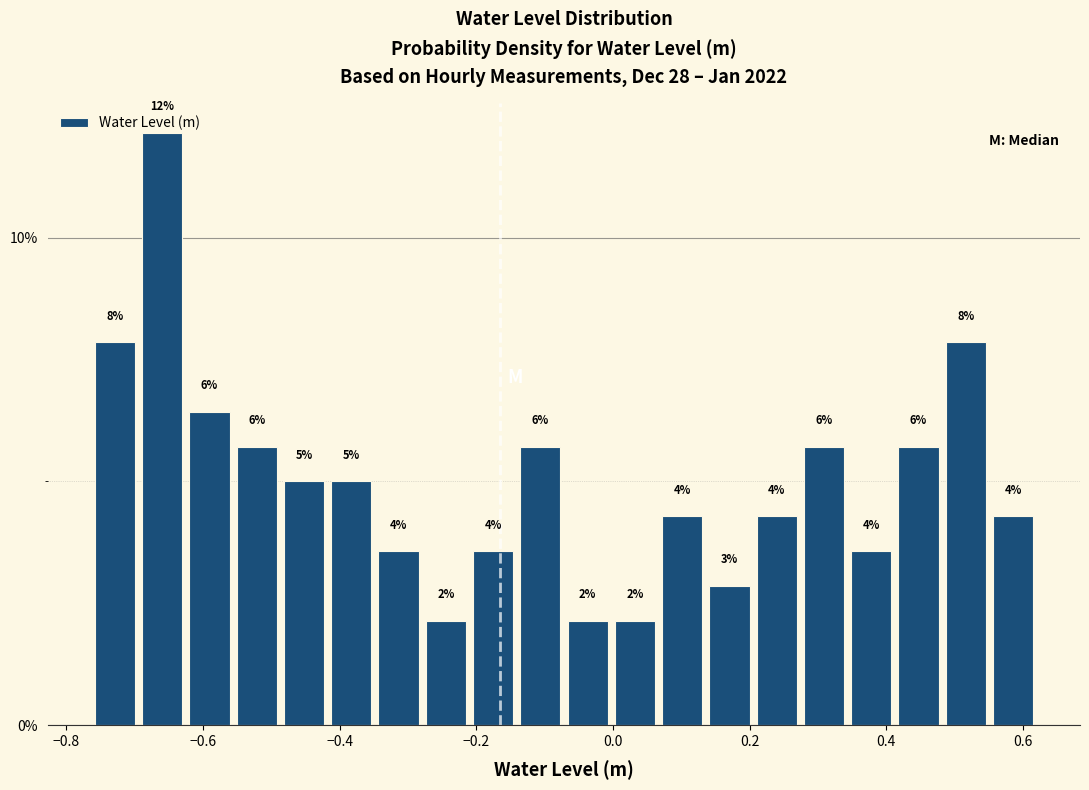

Around what value on the x-axis is the tallest bar? Give the approximate position of its centre, as read against the axis.

-0.66